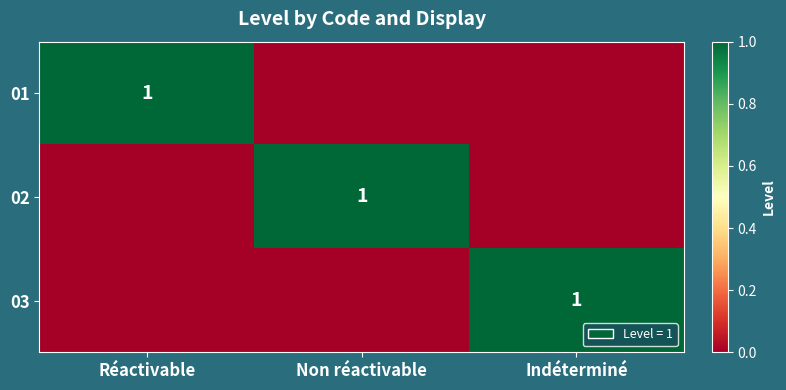

True or false: 01 has a value of 1 at Réactivable.

True